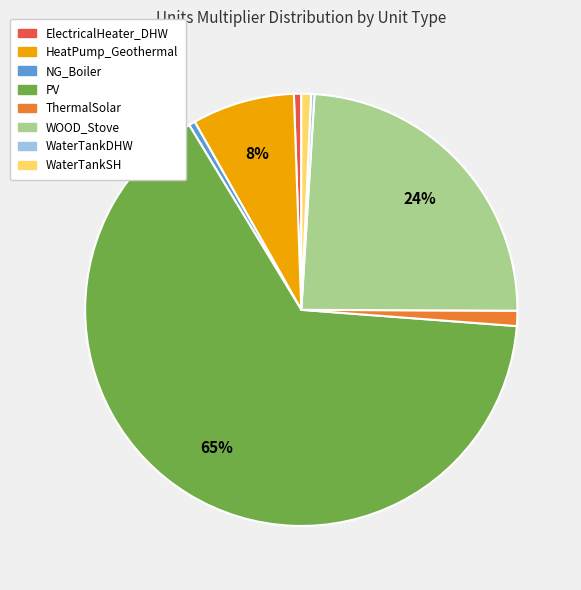

Which has a higher value, ElectricalHeater_DHW or WOOD_Stove?

WOOD_Stove